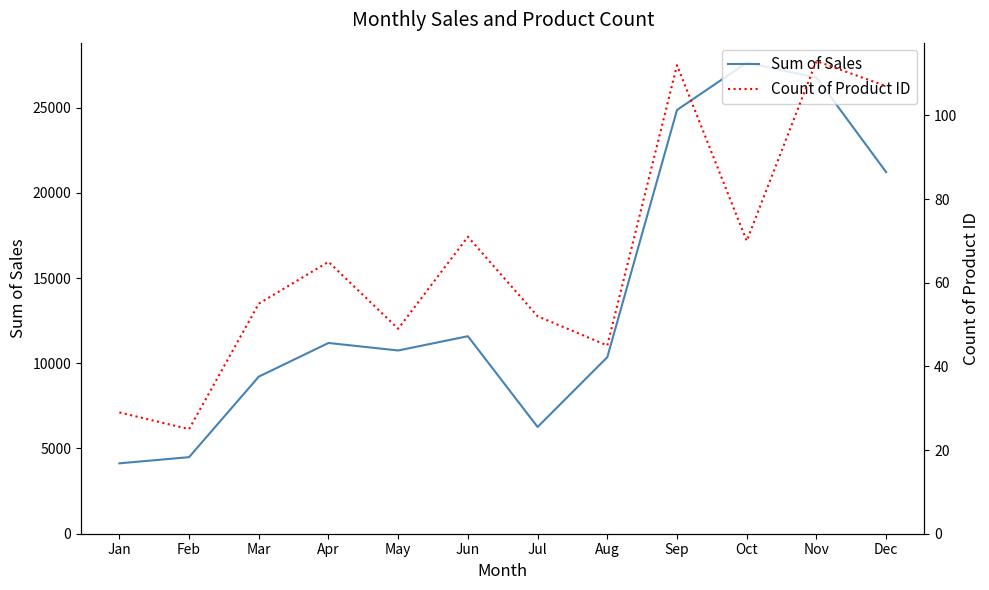

What is the difference between the maximum and second lowest values in the Sum of Sales series?

23140.7